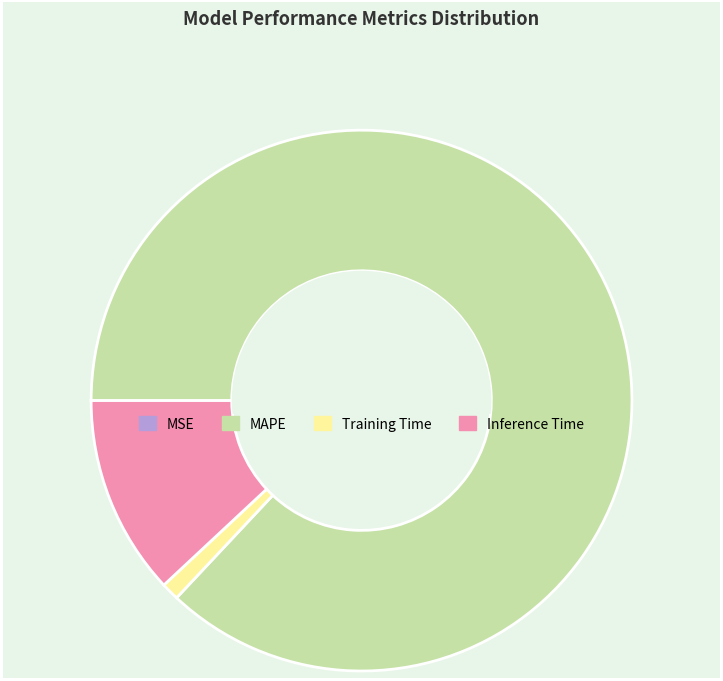

Is Training Time the majority of the pie?

No